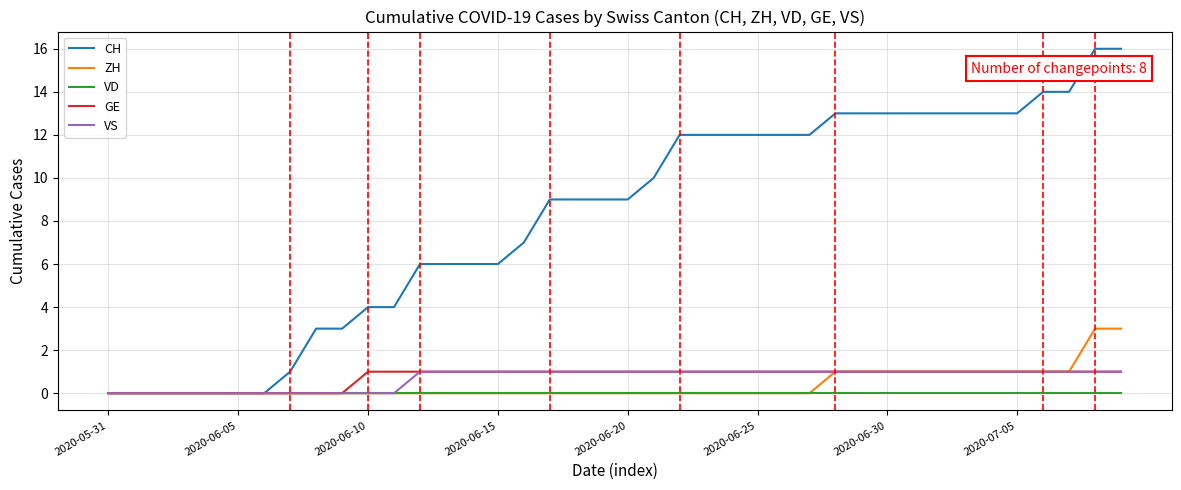

How many lines are shown in the chart?

5